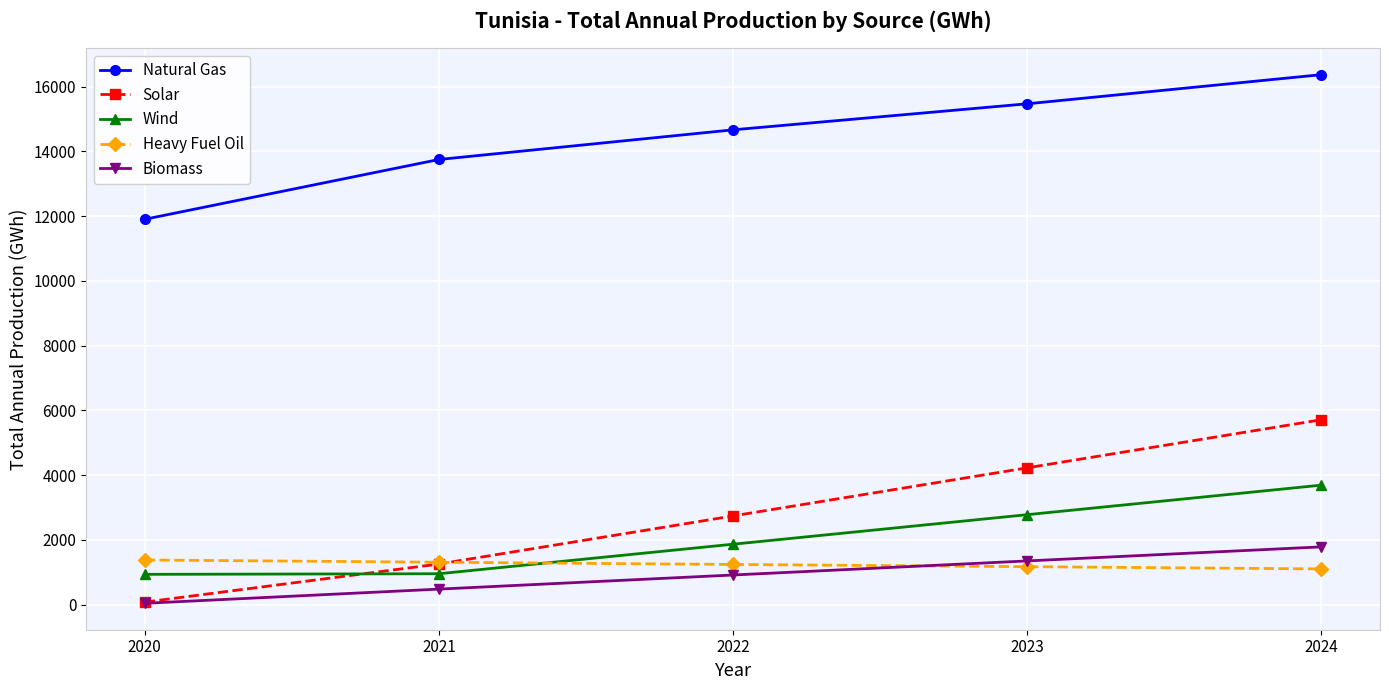

How many data points in Heavy Fuel Oil are less than 1239?

2